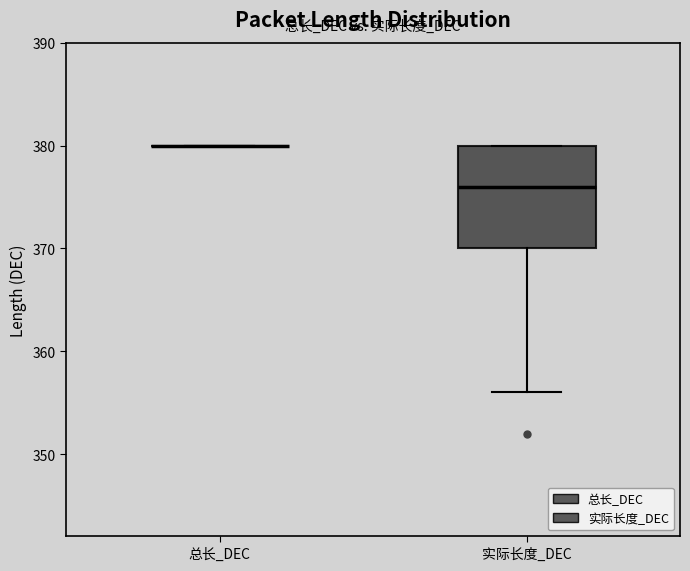

Reading left to right, read every box against the y-axis: the position of its median line, the range the box covers, and the ends of its whiskers. The values are not printed on the chart, so give them approximately, as read against the axis.

总长_DEC: box collapsed to a line at 380, whiskers 380 to 380
实际长度_DEC: median 376, box 370 to 380, whiskers 356 to 380